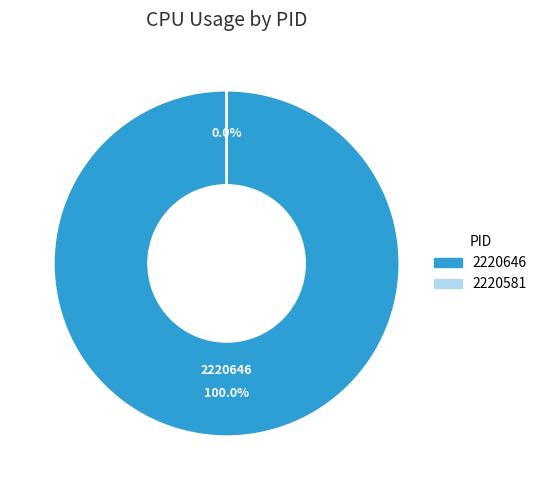

To the nearest percent, what portion does 2220646 represent?

100%